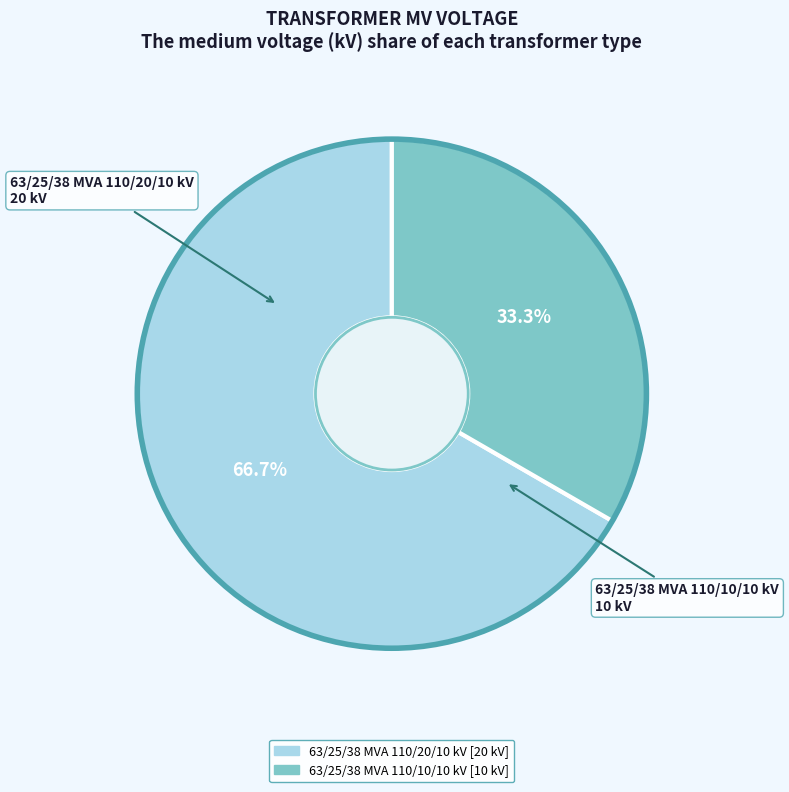

Is there a majority slice in this chart?

Yes